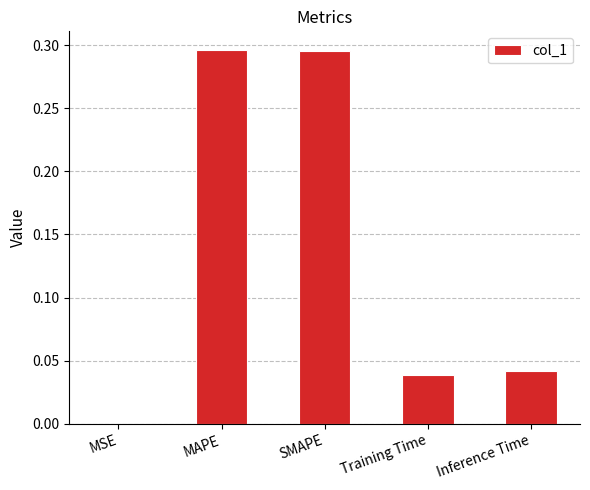

What is the sum of all values?

0.7